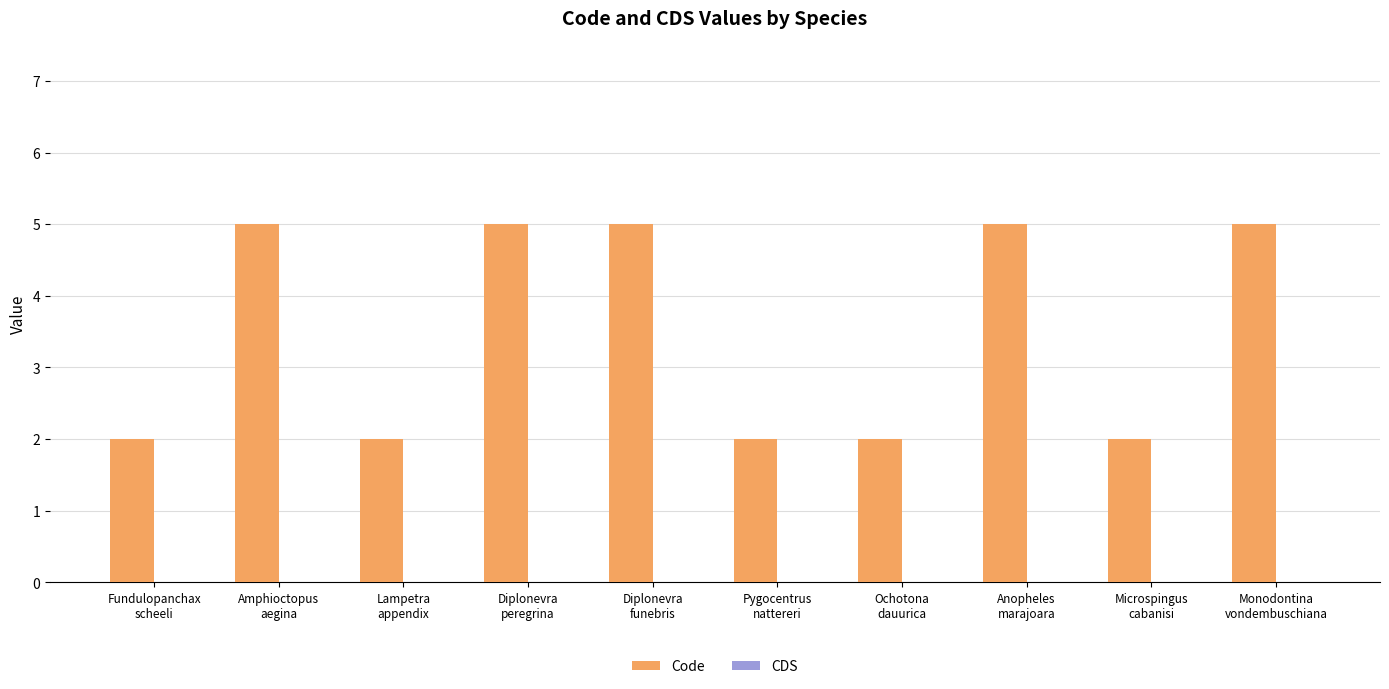

What is the greatest value displayed?

5